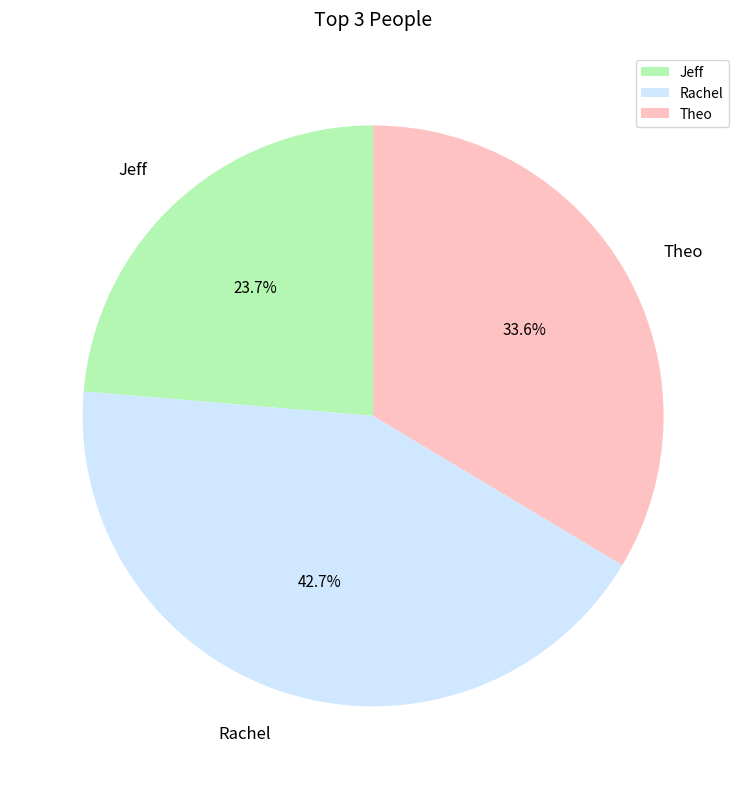

To the nearest percent, what portion does Theo represent?

34%